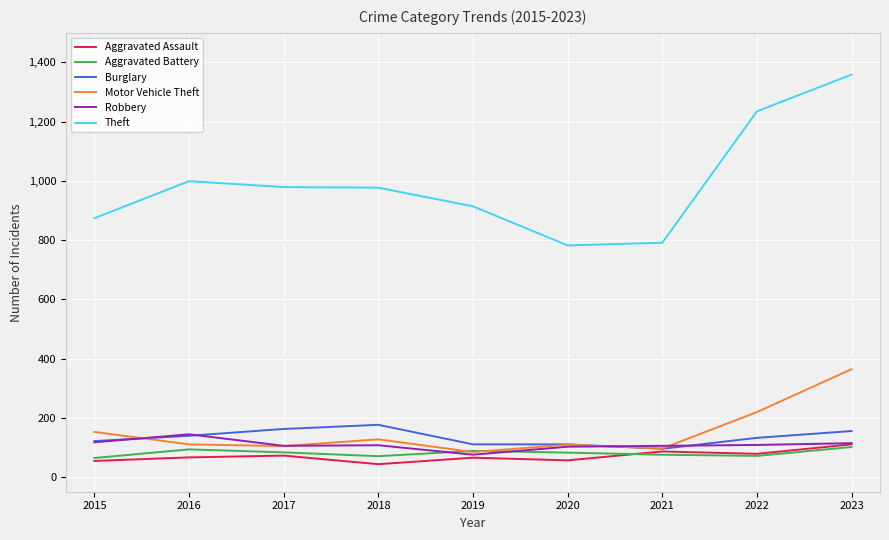

The value of Theft at 2017 is 979. True or false?

True